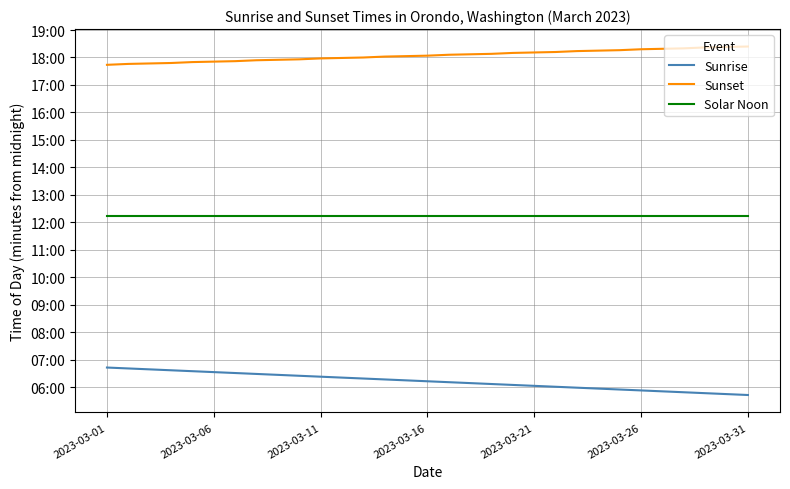

What are all the series names shown in the legend?

Sunrise, Sunset, Solar Noon